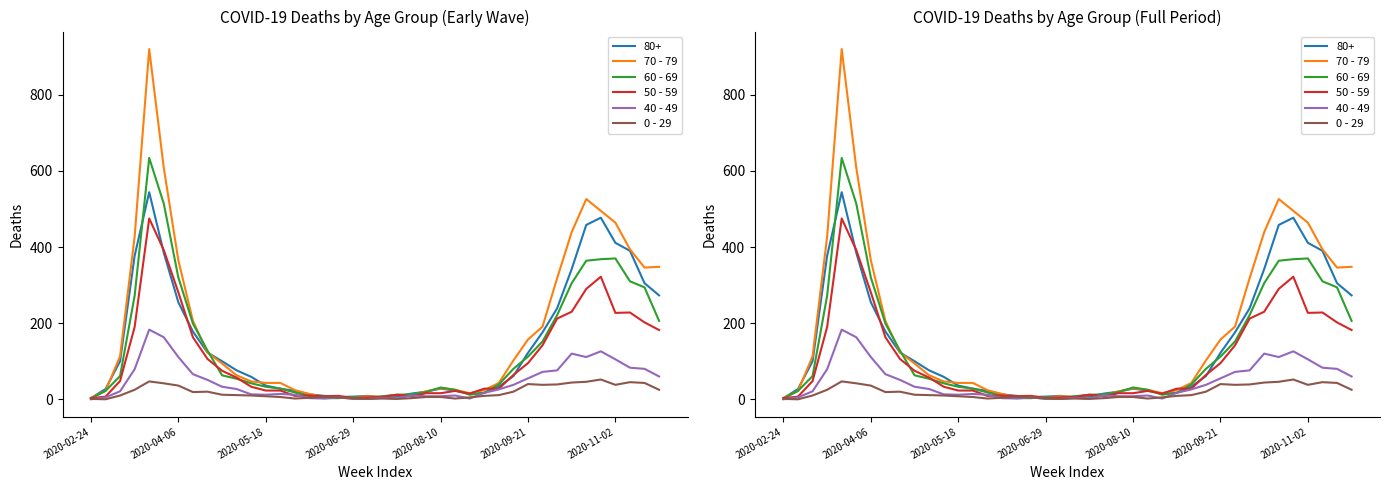

What is the average value of the 40 - 49 series?

45